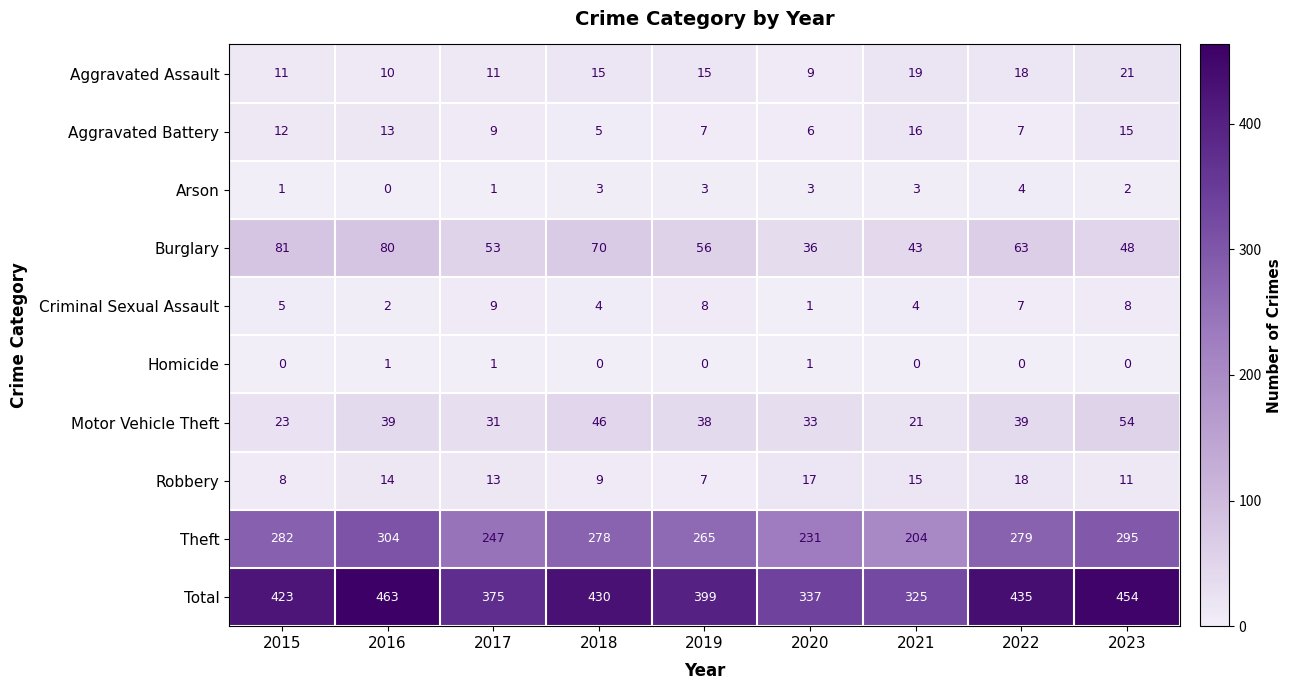

How many distinct data groups are displayed?

10